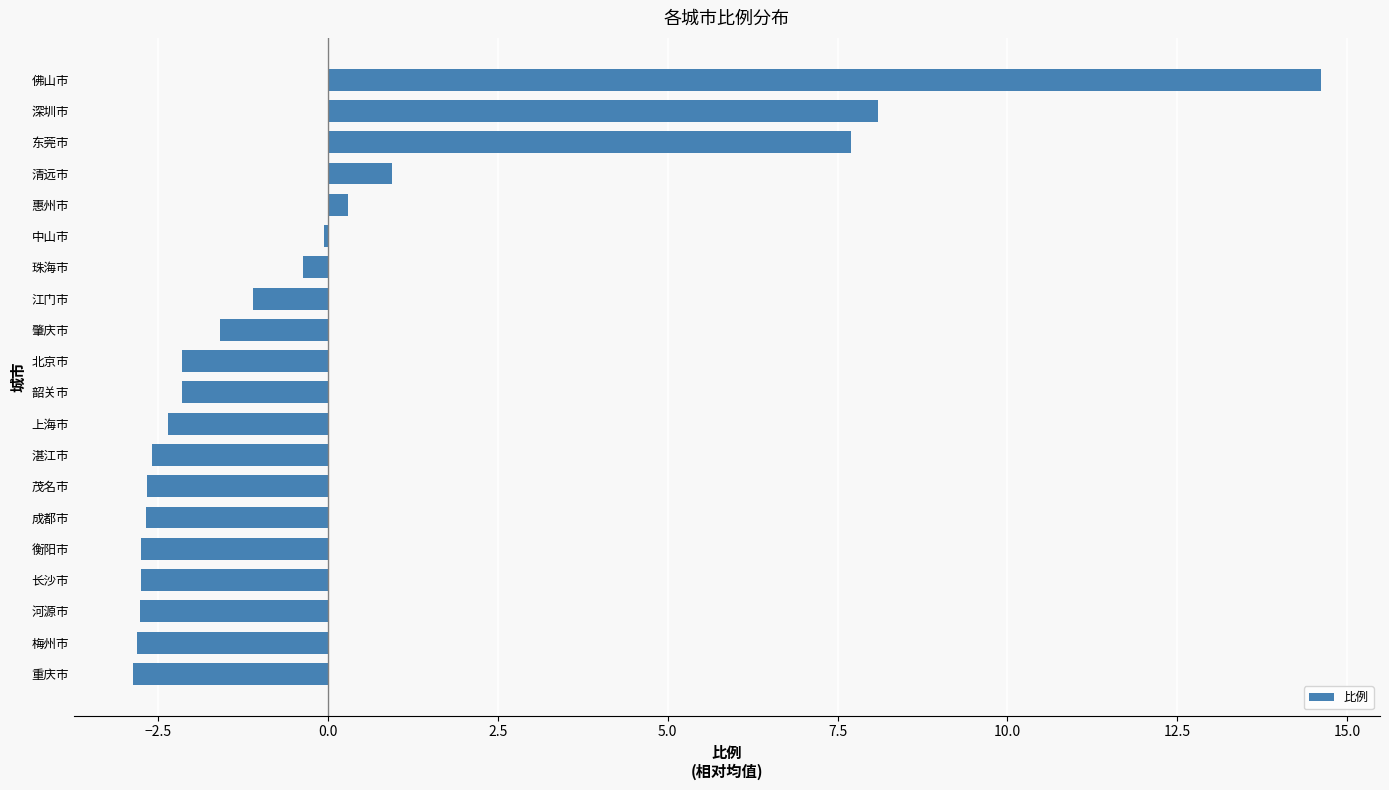

How many values are below -2?

11